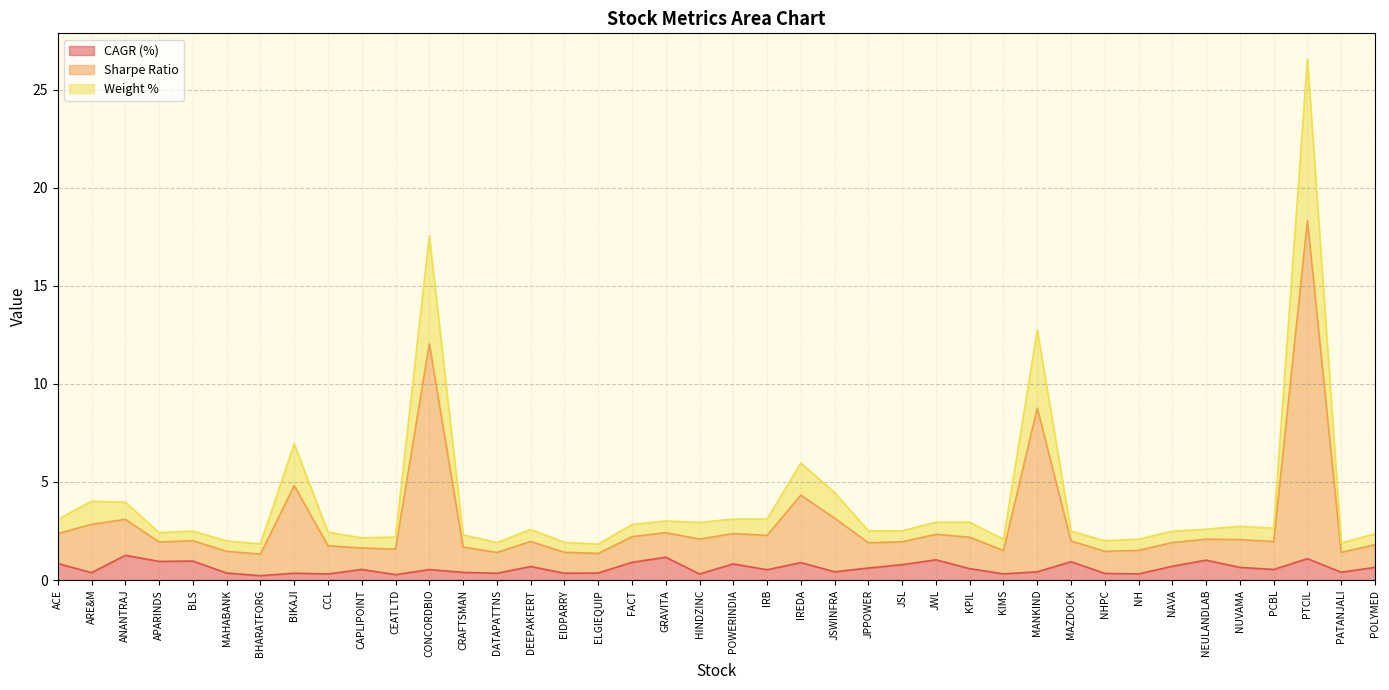

How many lines are shown in the chart?

3